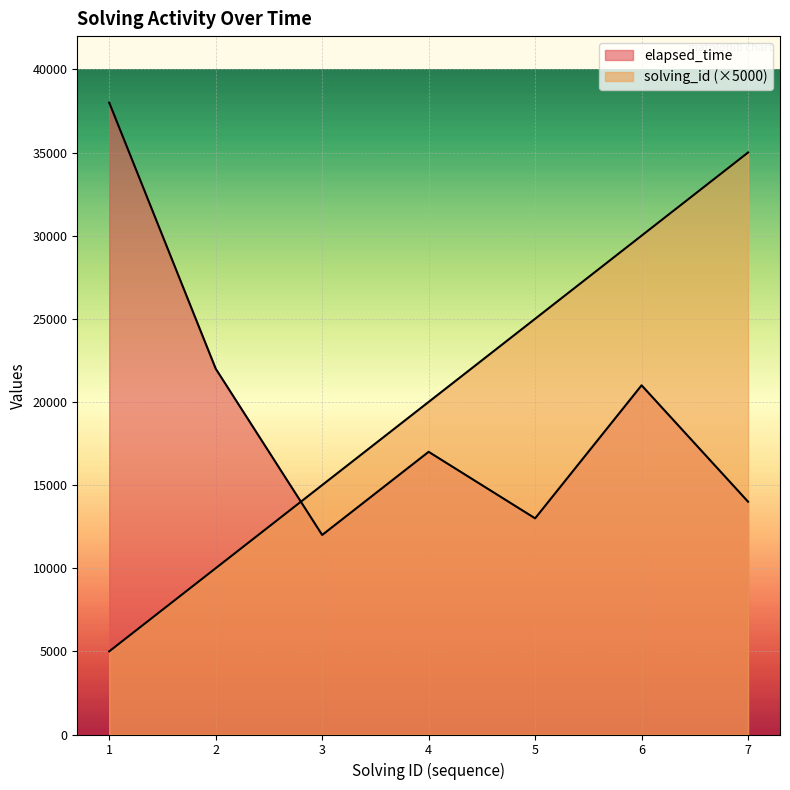

Where do elapsed_time and solving_id first cross each other?

2 and 3